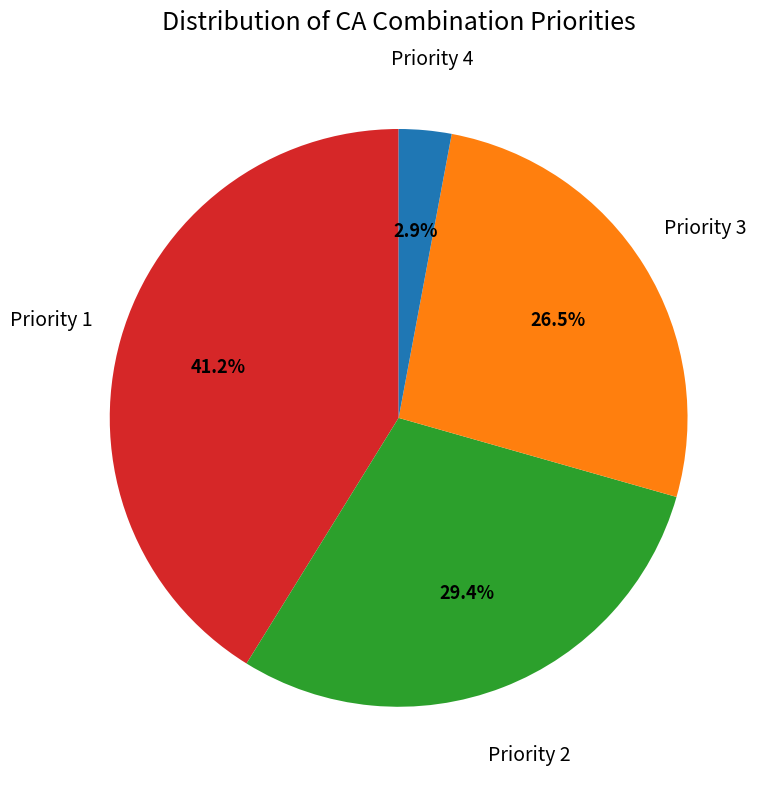

Does any single category account for the majority?

No